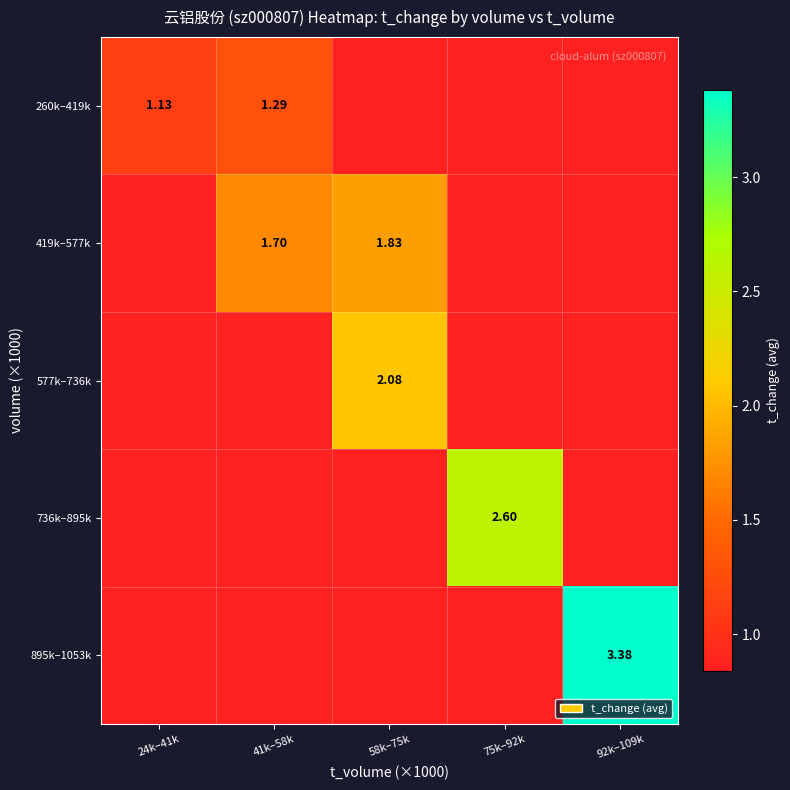

Between 24k–41k and 58k–75k, which series saw the biggest shift?

577k–736k